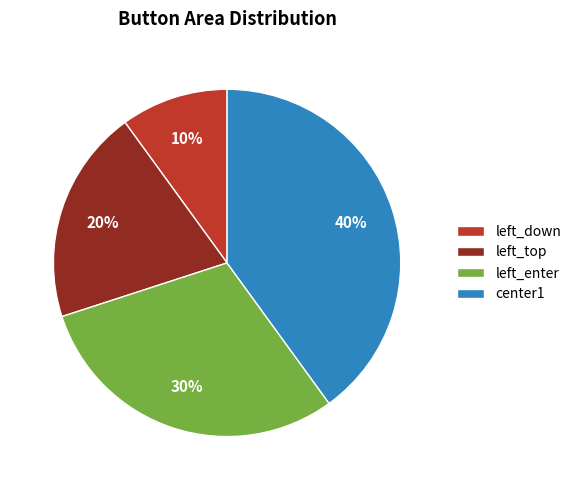

The left_top slice represents 20% of the pie. True or false?

True